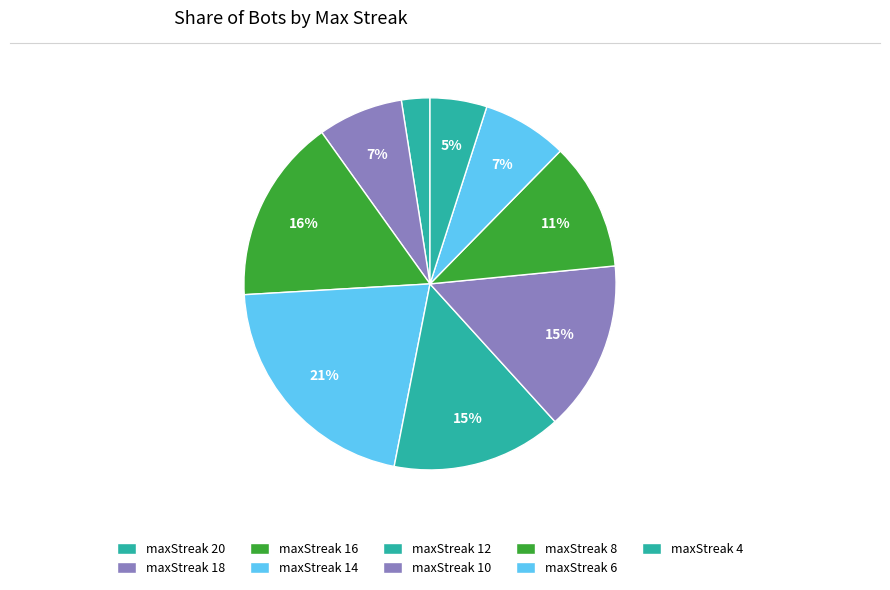

What is the largest slice in the pie chart?

maxStreak 14